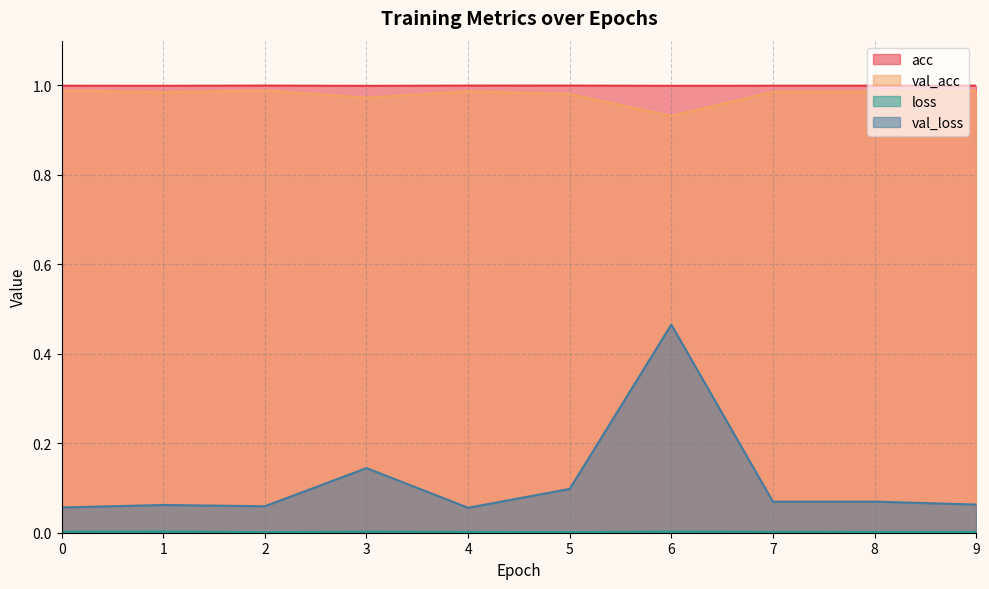

What is the spread (max minus min) of values at 9?

1.0